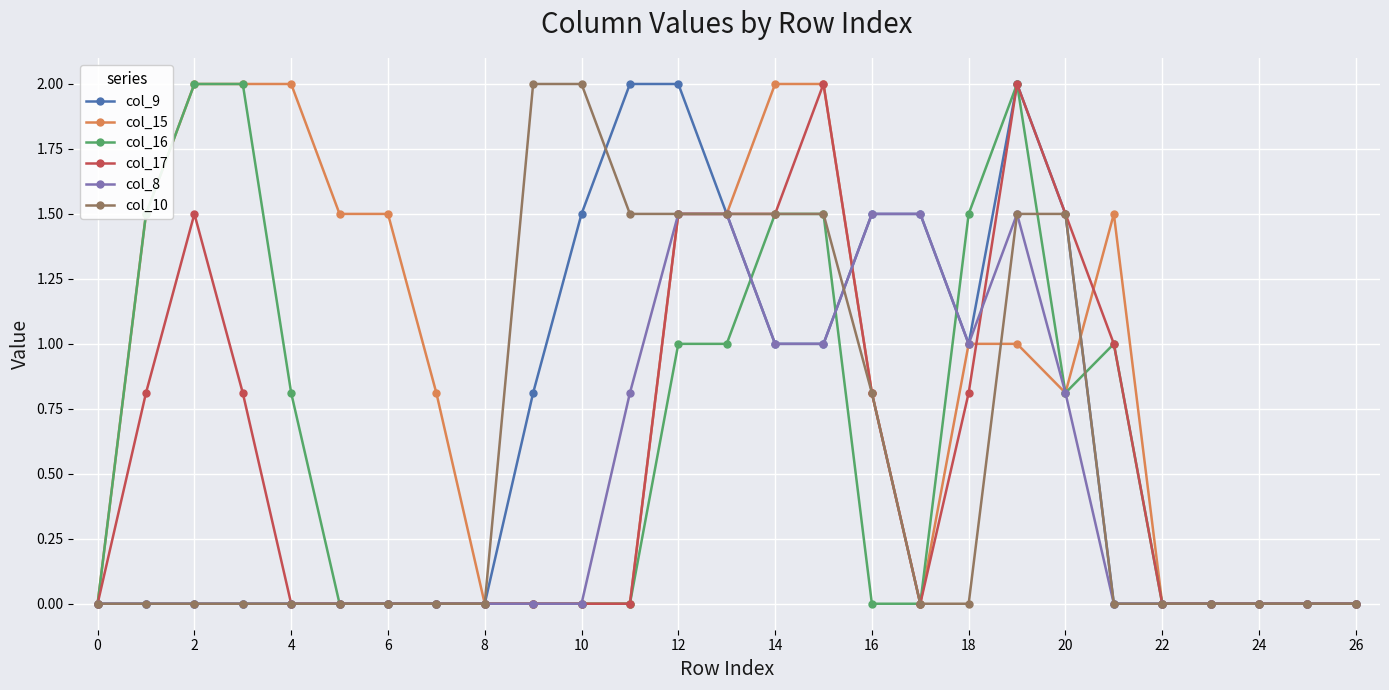

What is the highest value of the col_16 series?

2.0